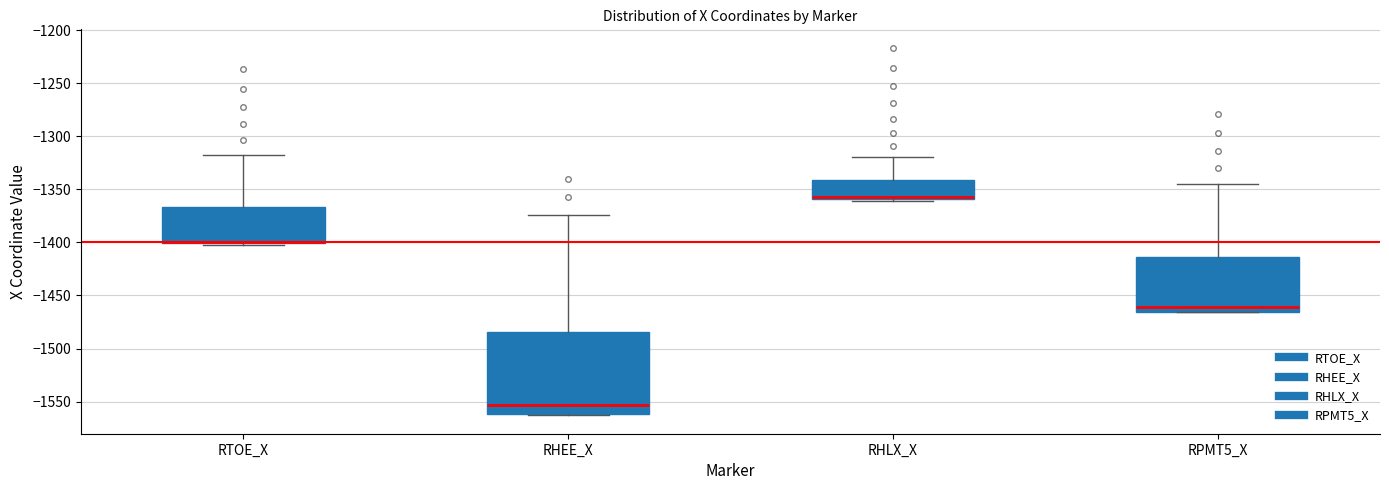

Reading left to right, read every box against the y-axis: the position of its median line, the range the box covers, and the ends of its whiskers. The values are not printed on the chart, so give them approximately, as read against the axis.

RTOE_X: median -1400 (drawn on the box's lower edge), box -1400 to -1365, whiskers -1400 to -1320
RHEE_X: median -1555, box -1560 to -1485, whiskers -1565 to -1375
RHLX_X: median -1355, box -1360 to -1340, whiskers -1360 (just below the box's lower edge) to -1320
RPMT5_X: median -1460, box -1465 to -1415, whiskers -1465 to -1345